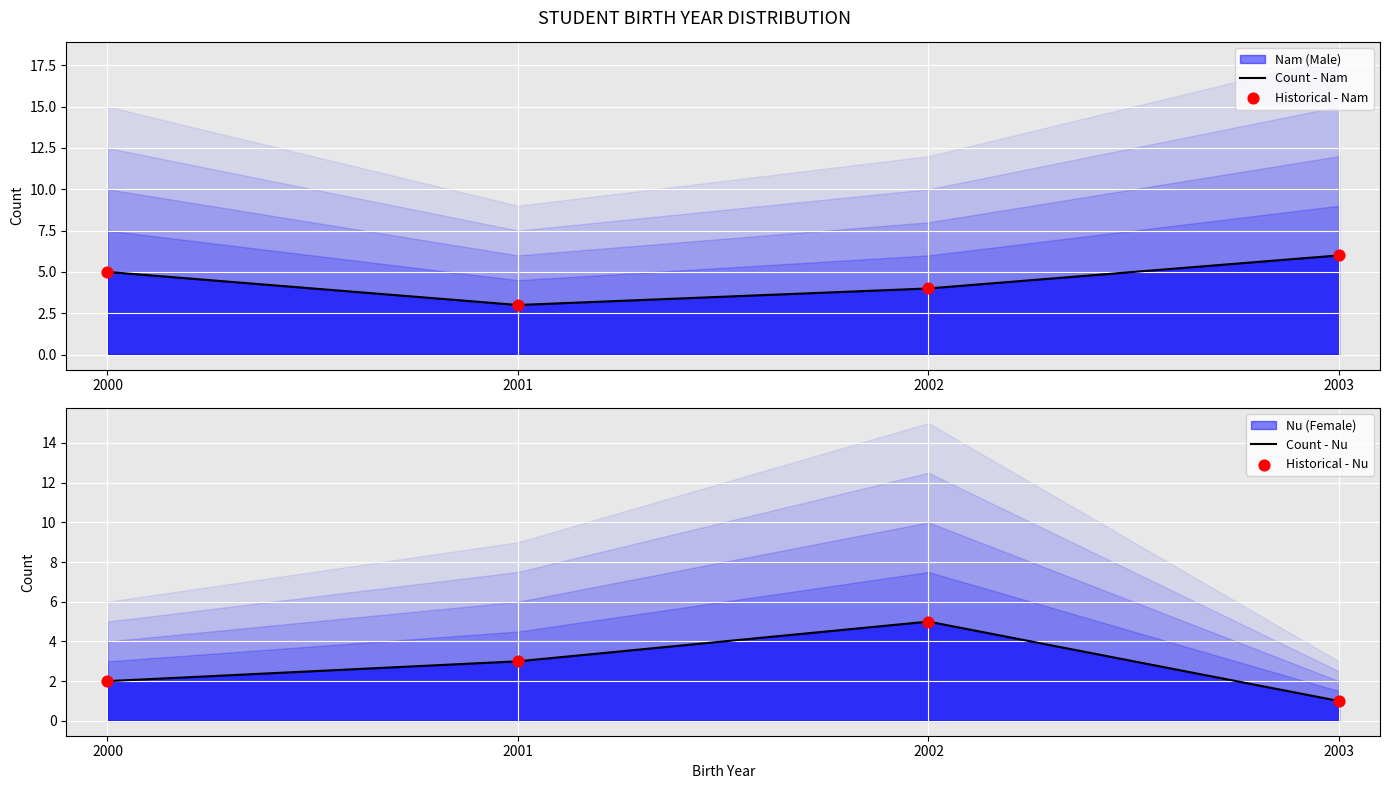

Which series contains the lowest Y value?

Count - Nu